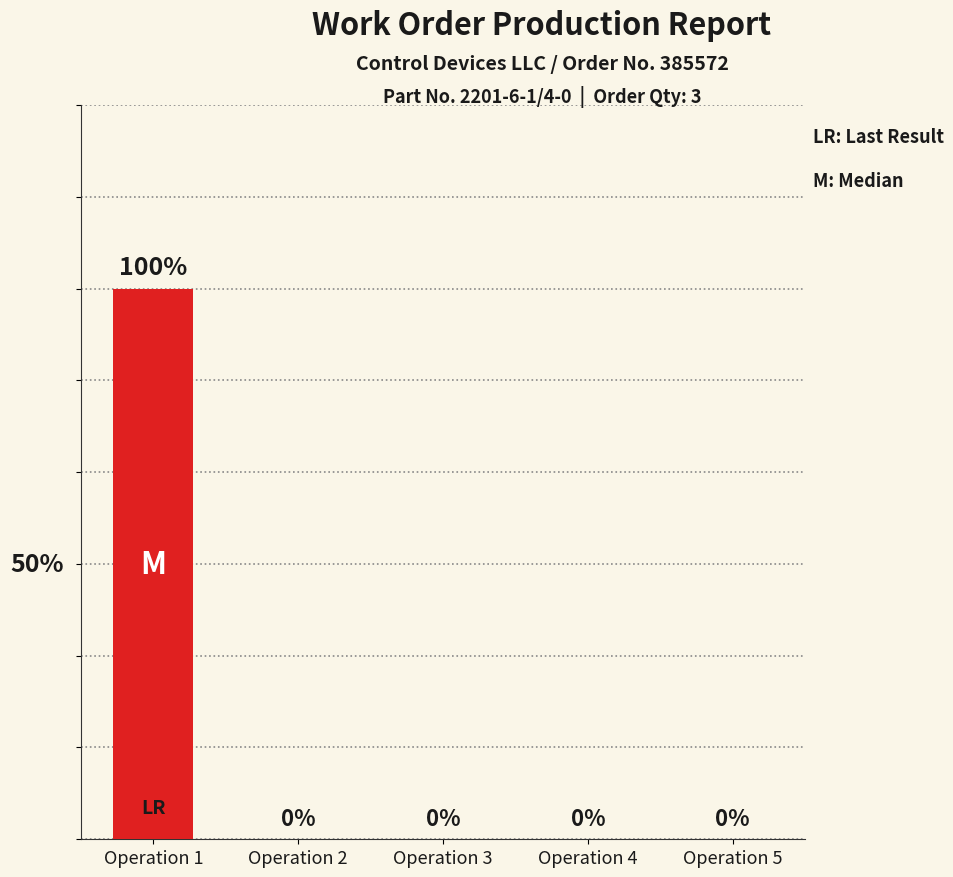

Which category has the highest value across all series?

Operation 1